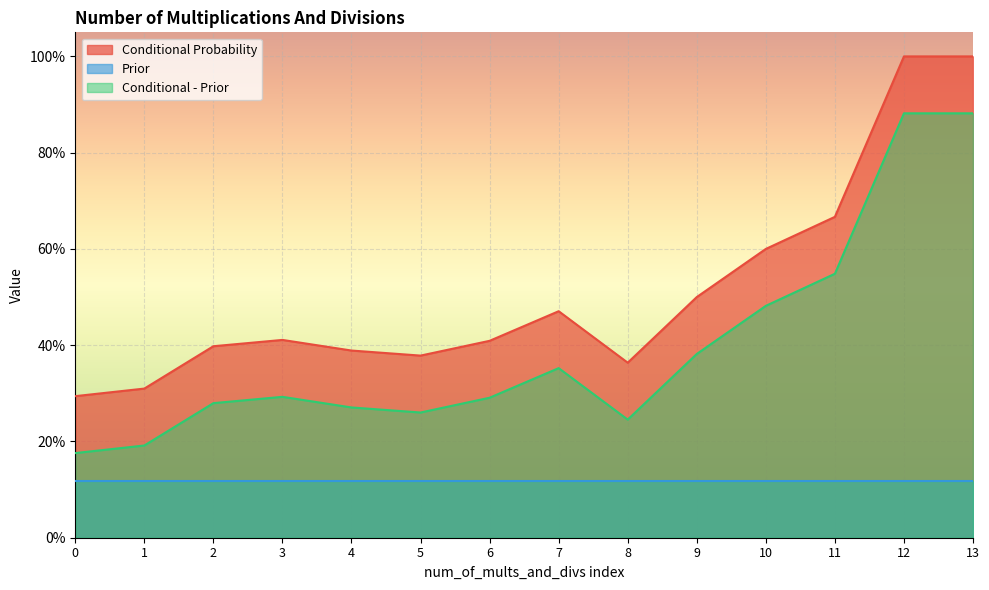

Where is the first local maximum for Conditional - Prior?

3